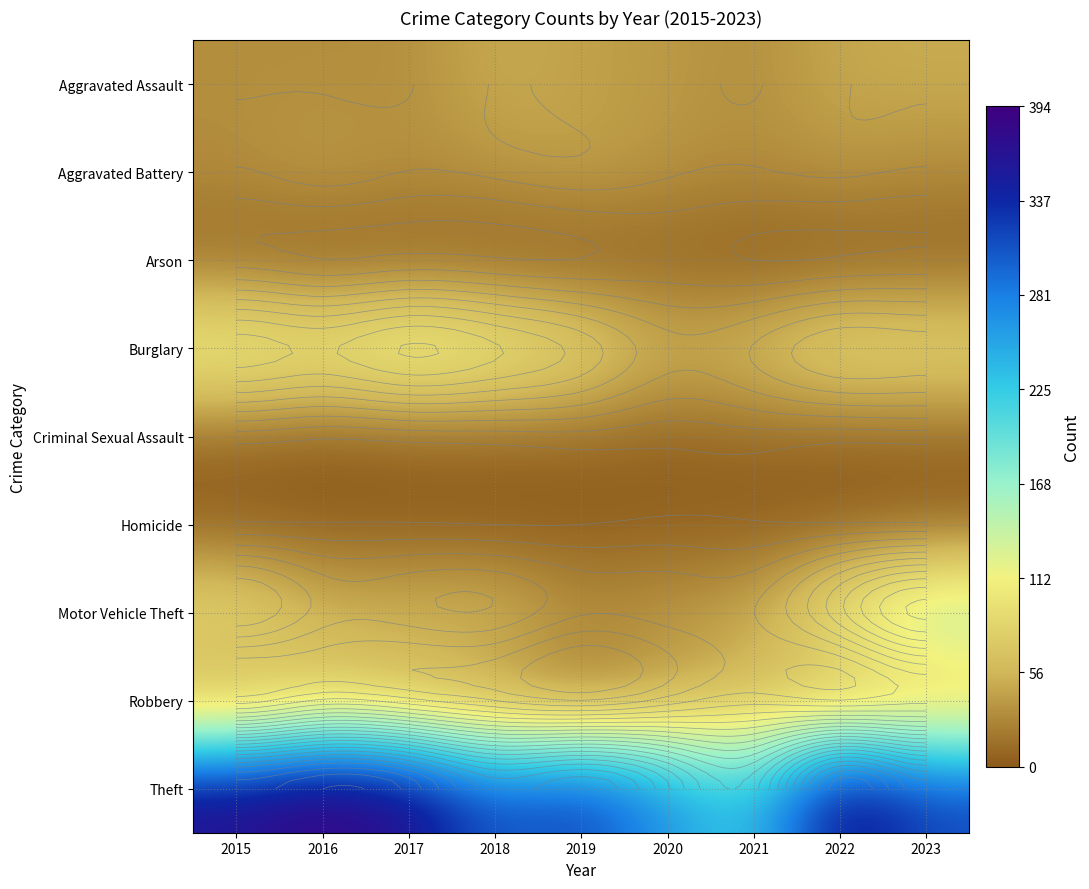

At how many categories does at least one series exceed 137?

9